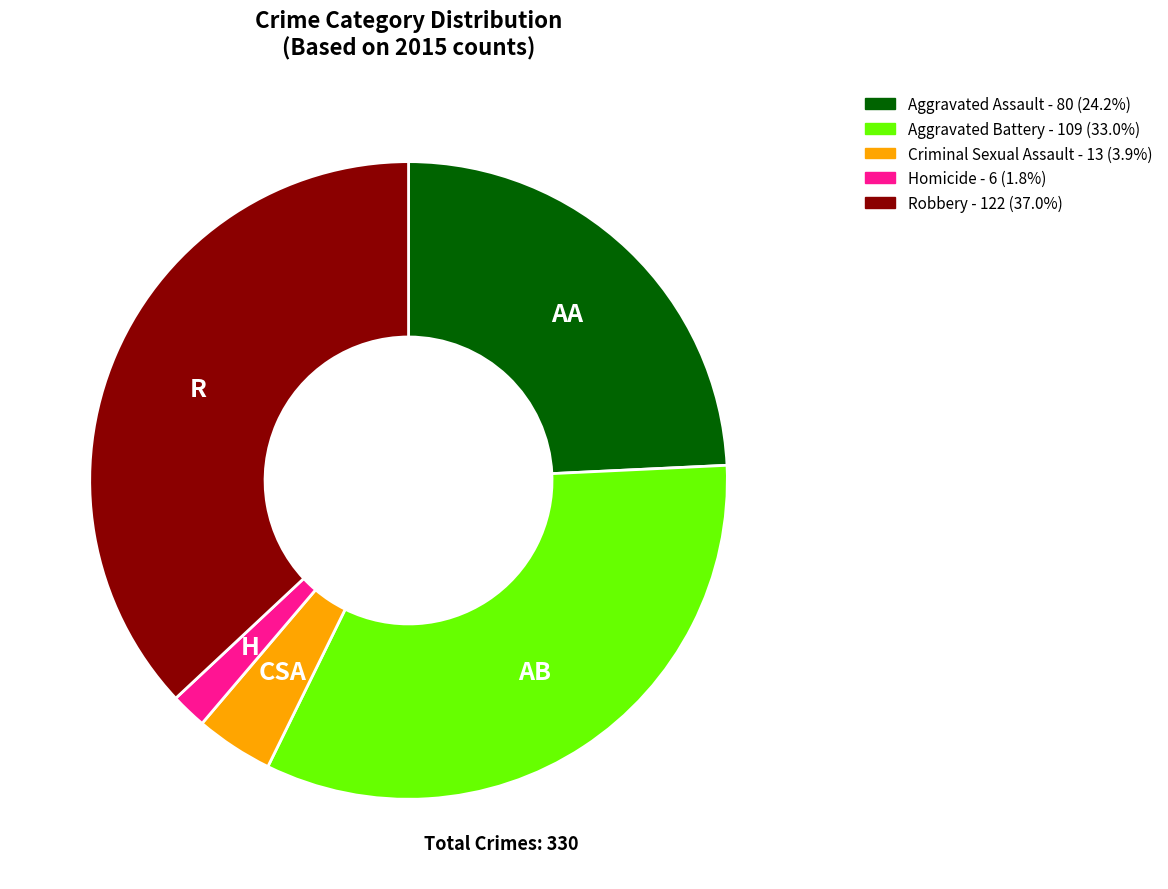

Which category has the biggest portion of the pie?

Robbery